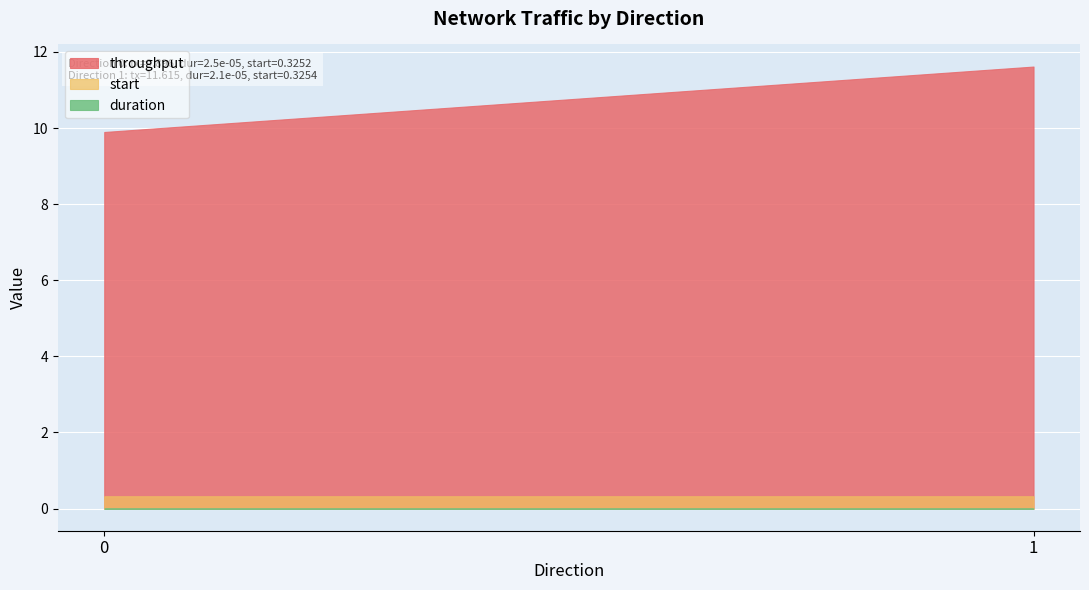

Between 0 and 1, which is larger?

1